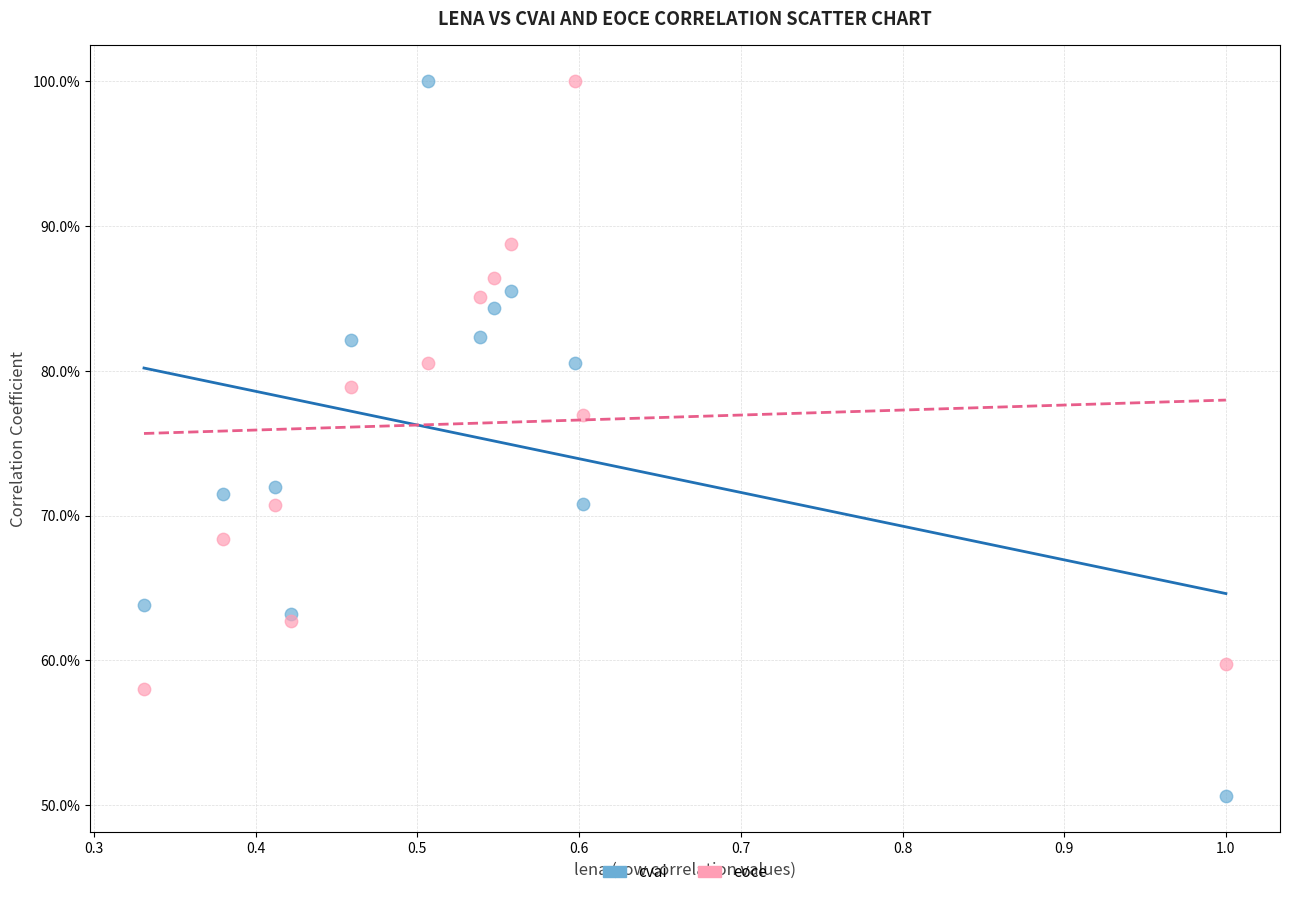

Which series reaches the minimum Y coordinate?

cvai